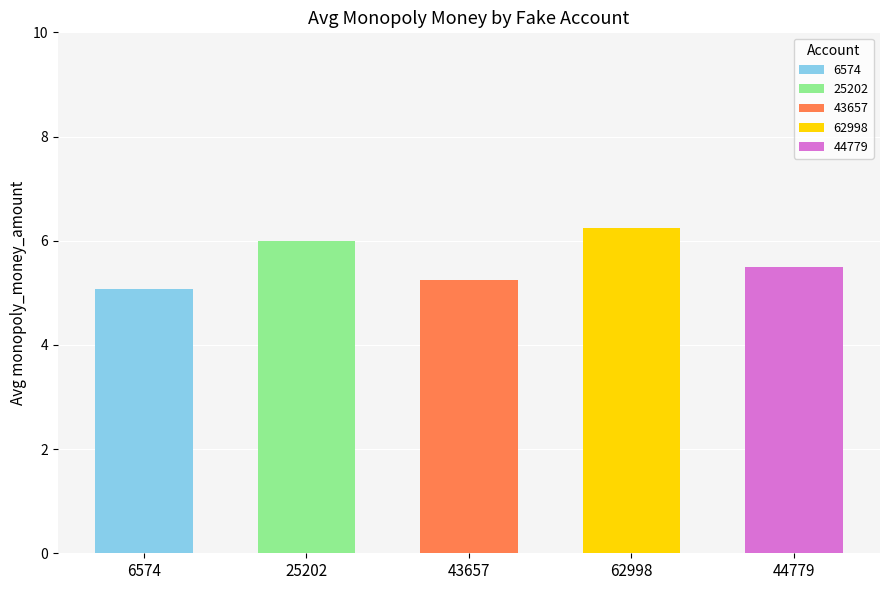

How many data points does each series have?

5